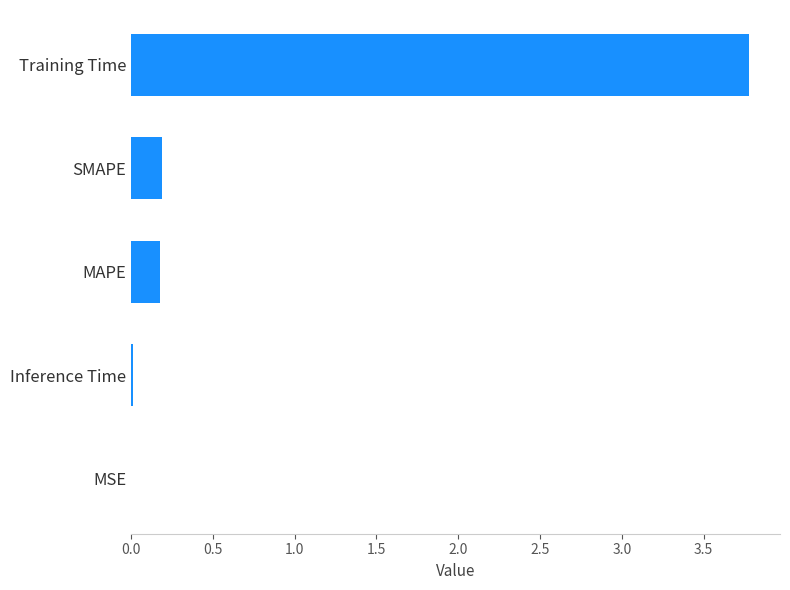

Count the number of categories in the chart.

5